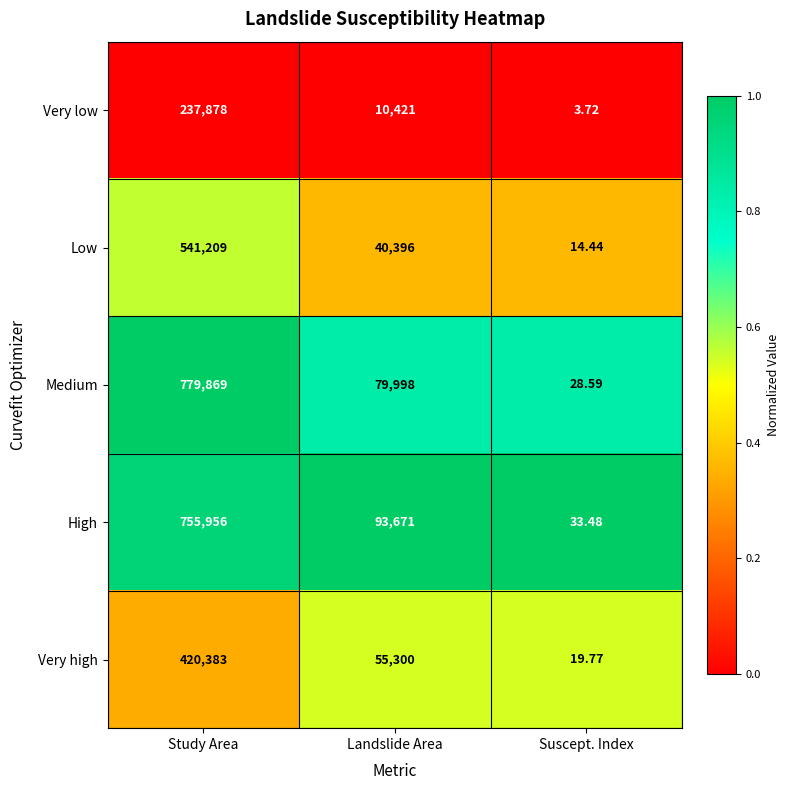

How many categories are shown in the chart?

3